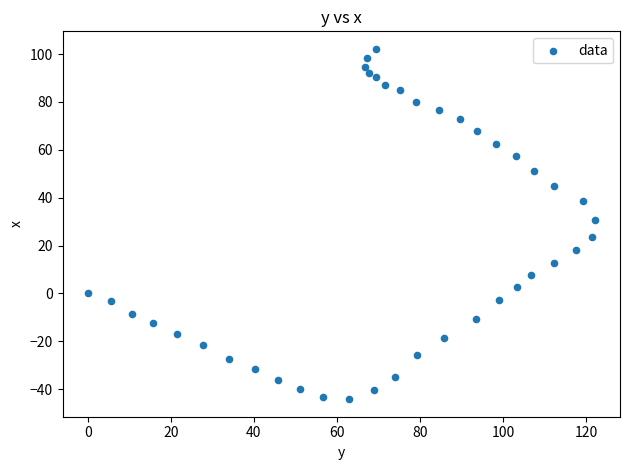

What is the range of X values (max minus min)?

122.1